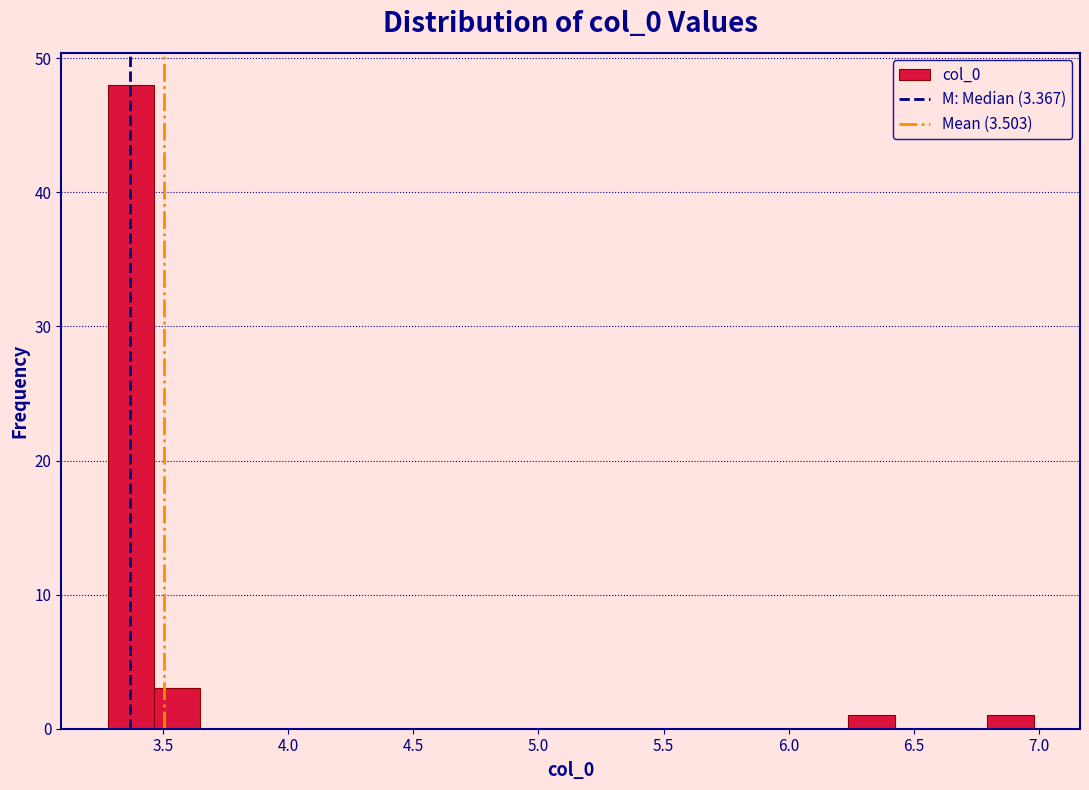

Around what value on the x-axis is the tallest bar? Give the approximate position of its centre, as read against the axis.

3.35